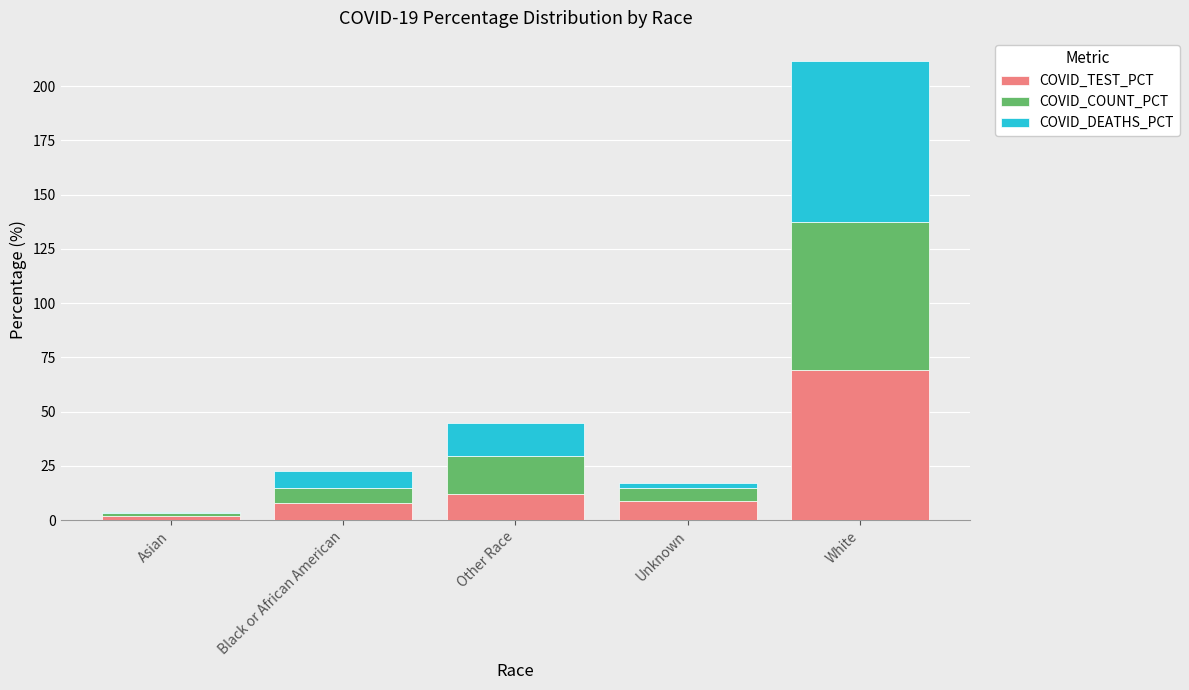

What is the approximate value of COVID_TEST_PCT at White?

69.3